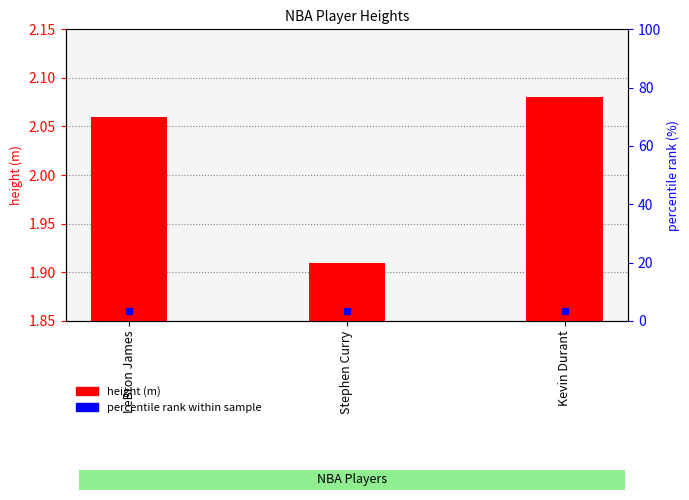

What is the label of the 1st bar from the left?

LeBron James